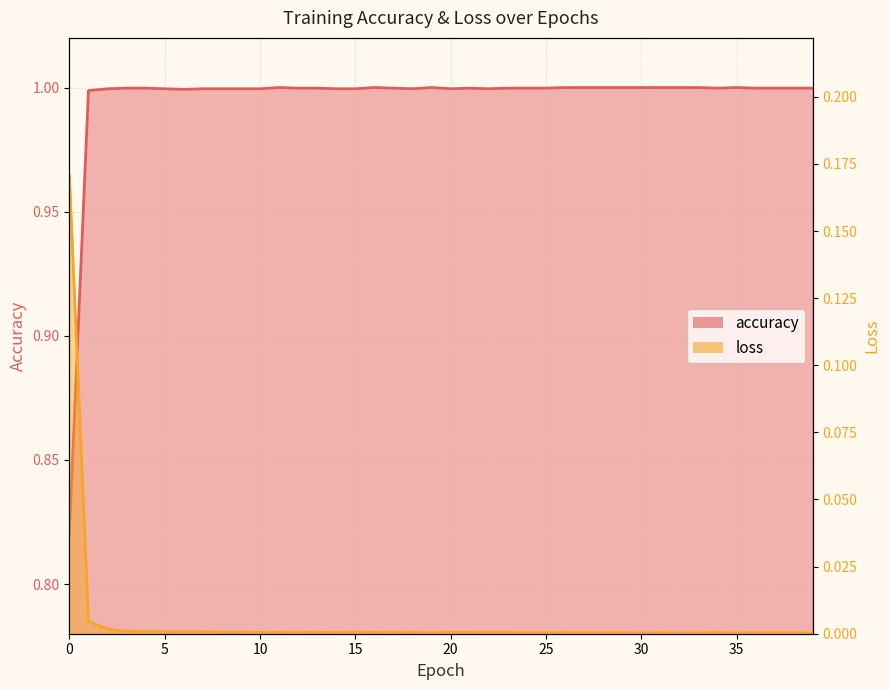

True or false: loss and accuracy intersect in this chart.

False